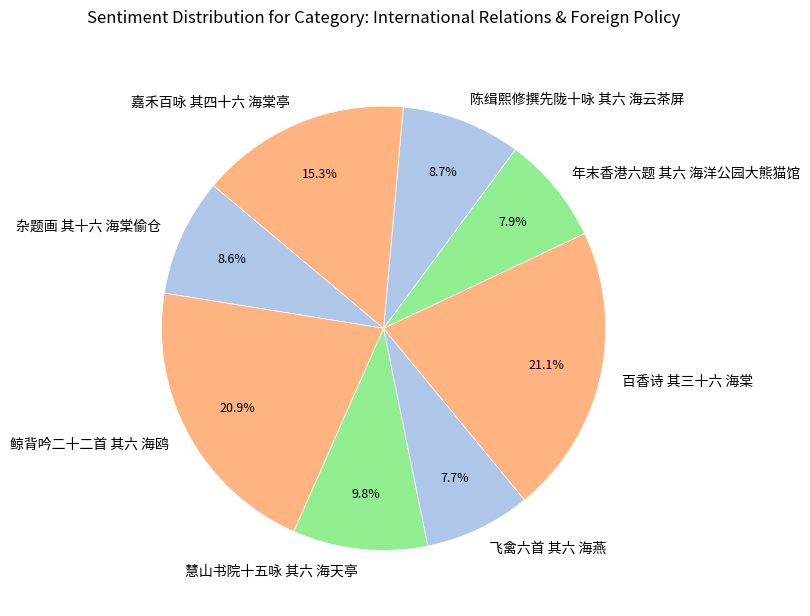

To the nearest percent, what is the difference between the largest and smallest slice percentages?

13%